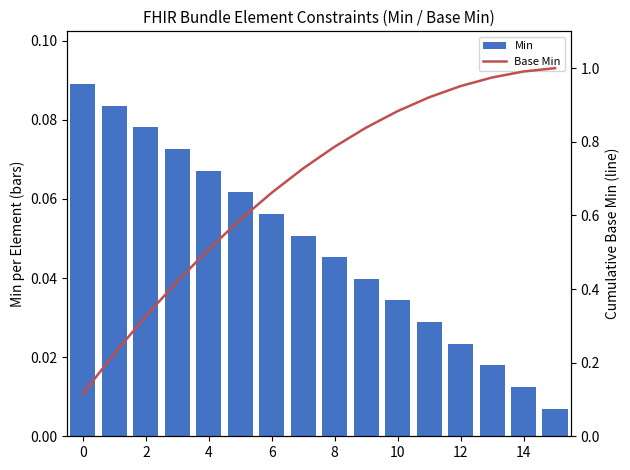

Which series has the largest total across all categories?

Base Min